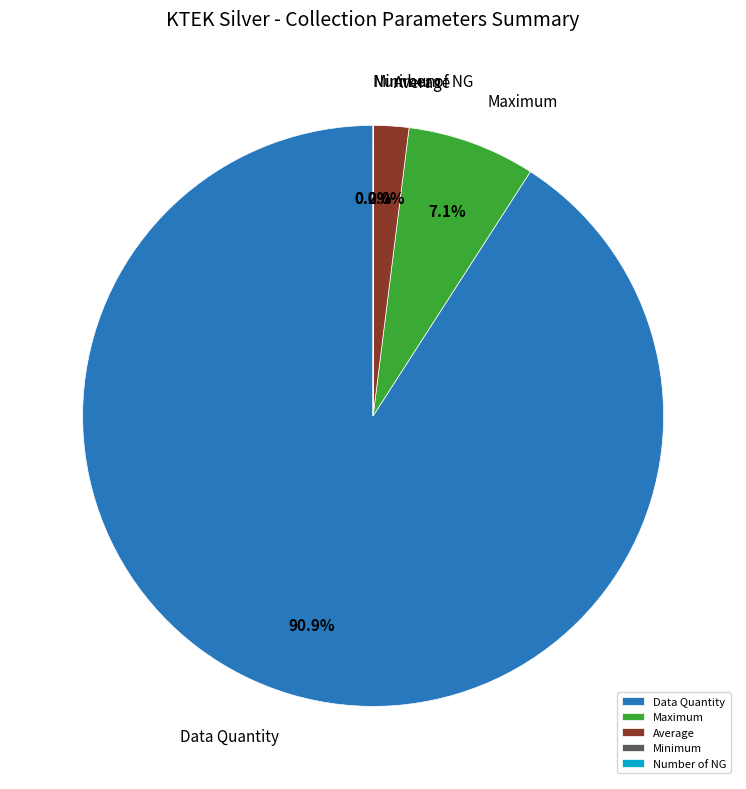

Does Data Quantity represent more than half of the total?

Yes